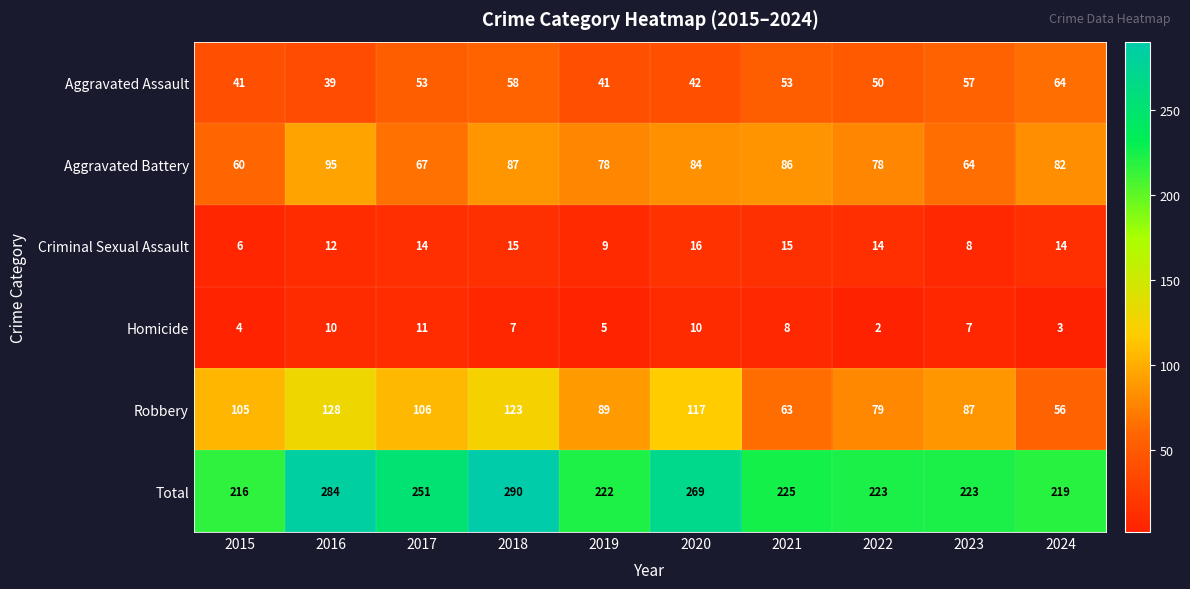

What is the difference between the second highest and second lowest values in the Aggravated Assault series?

17